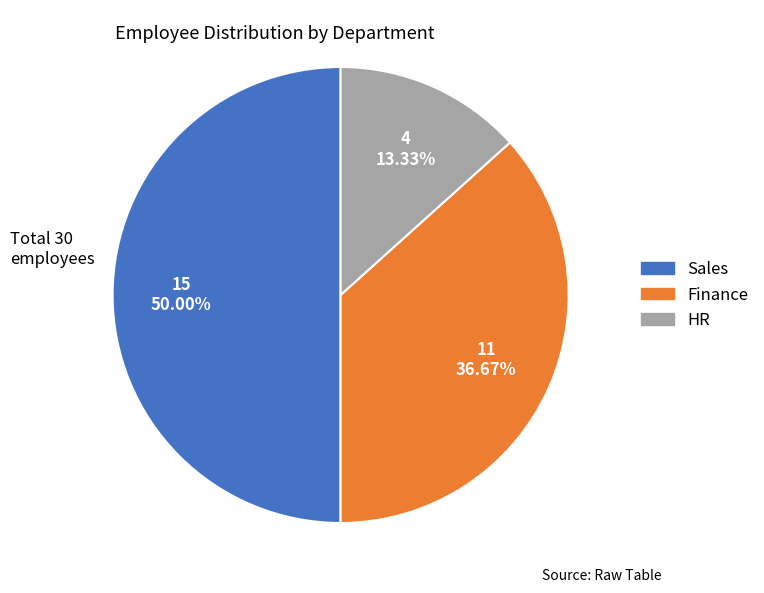

How many slices are in this pie chart?

3